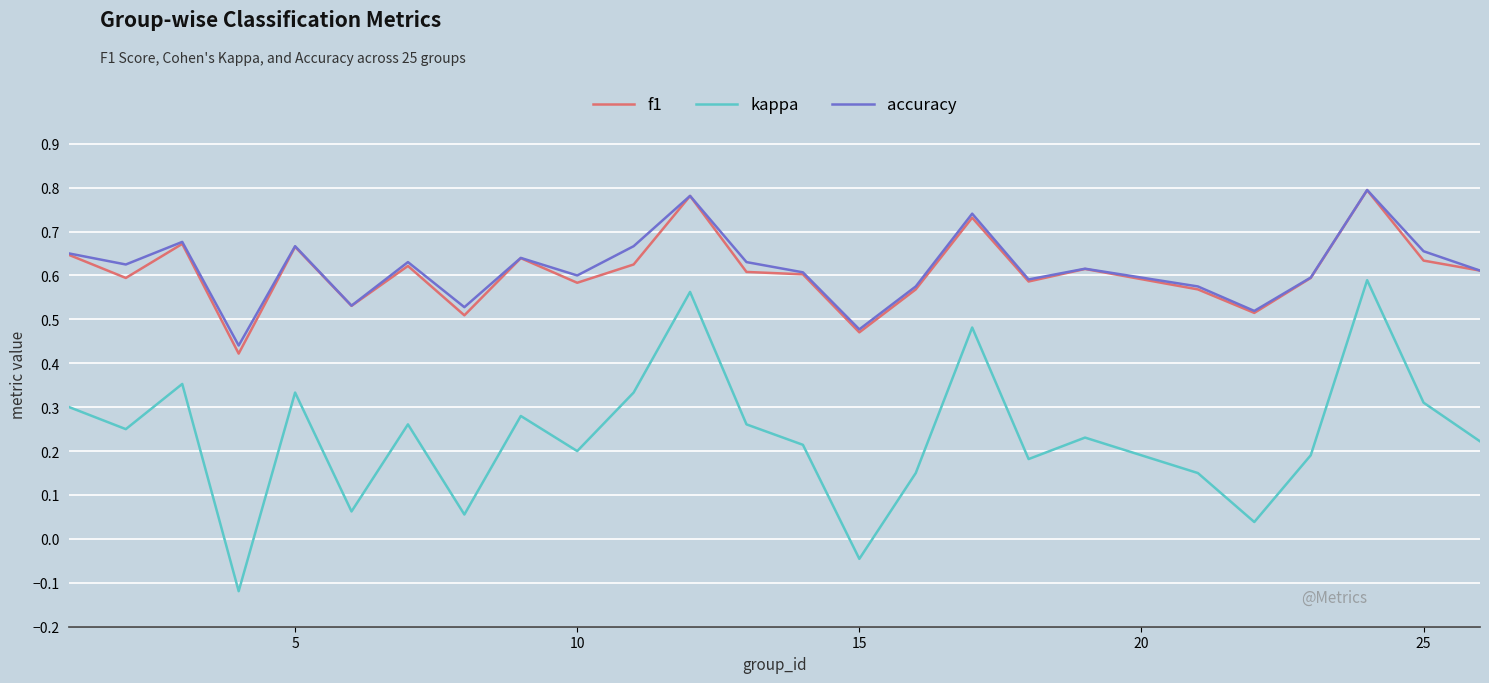

Which series has the largest range (max minus min)?

kappa